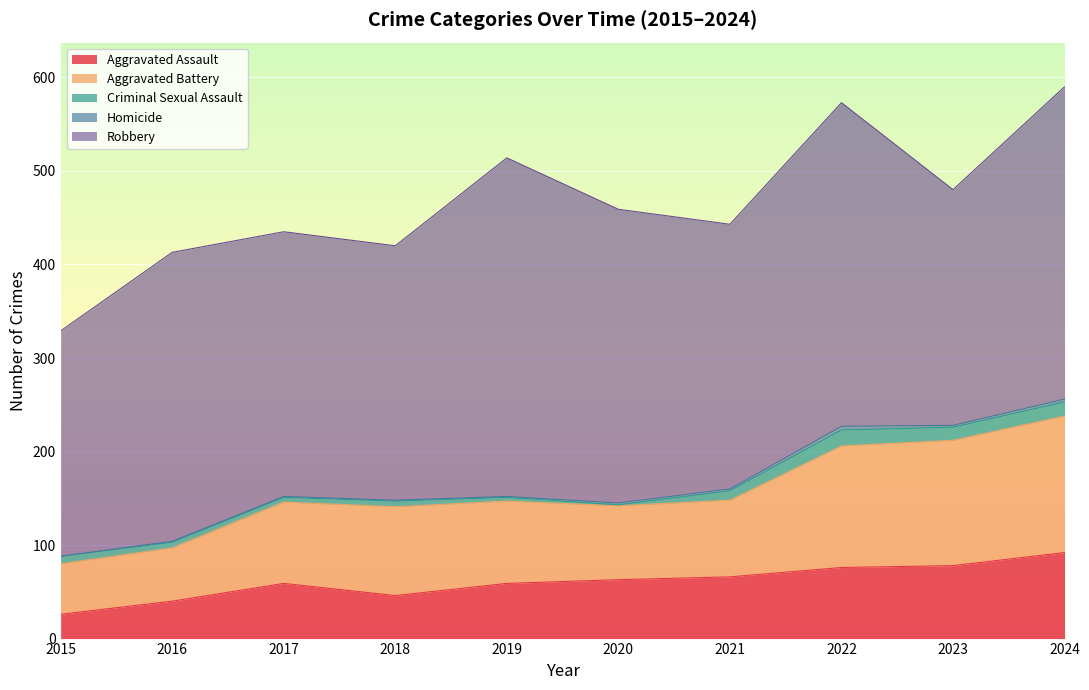

At how many categories does at least one series exceed 242?

9